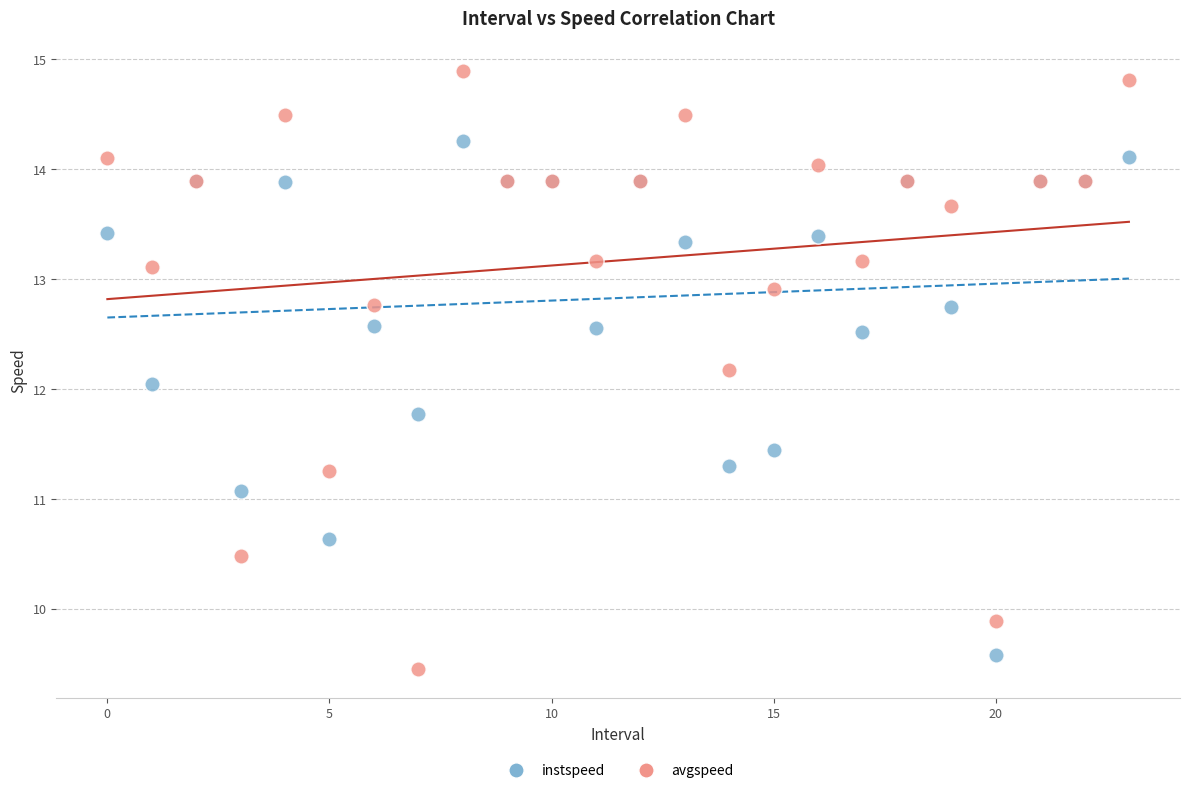

Which series reaches the maximum Y coordinate?

avgspeed